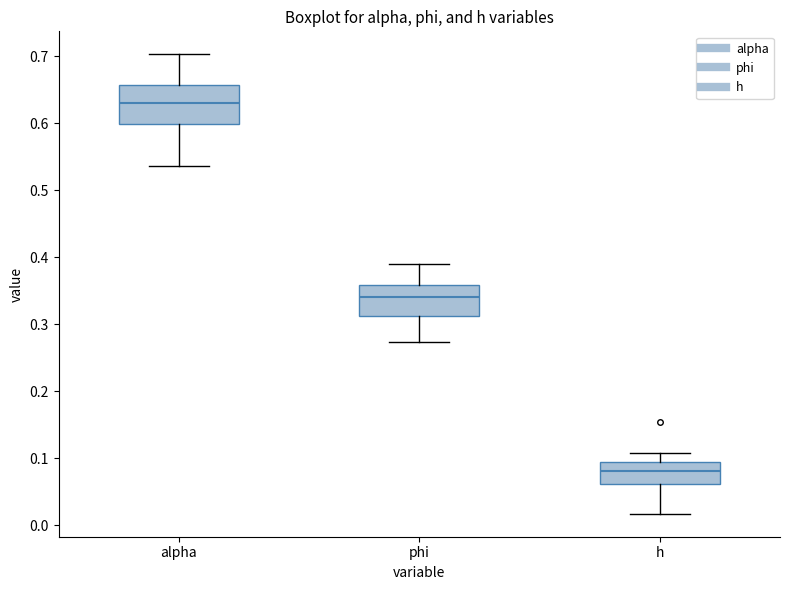

Comparing the boxes themselves (not the whiskers), which one is the tallest?

alpha